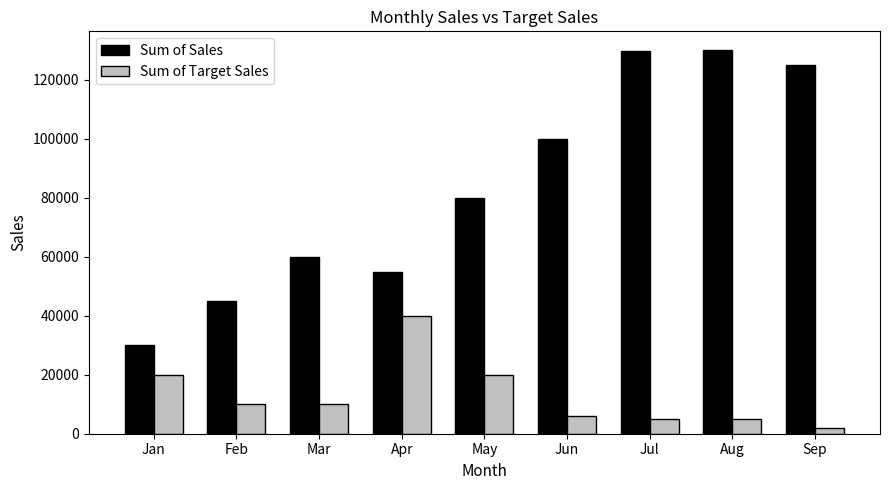

The value of Sum of Target Sales at Aug is 5000.0. True or false?

True